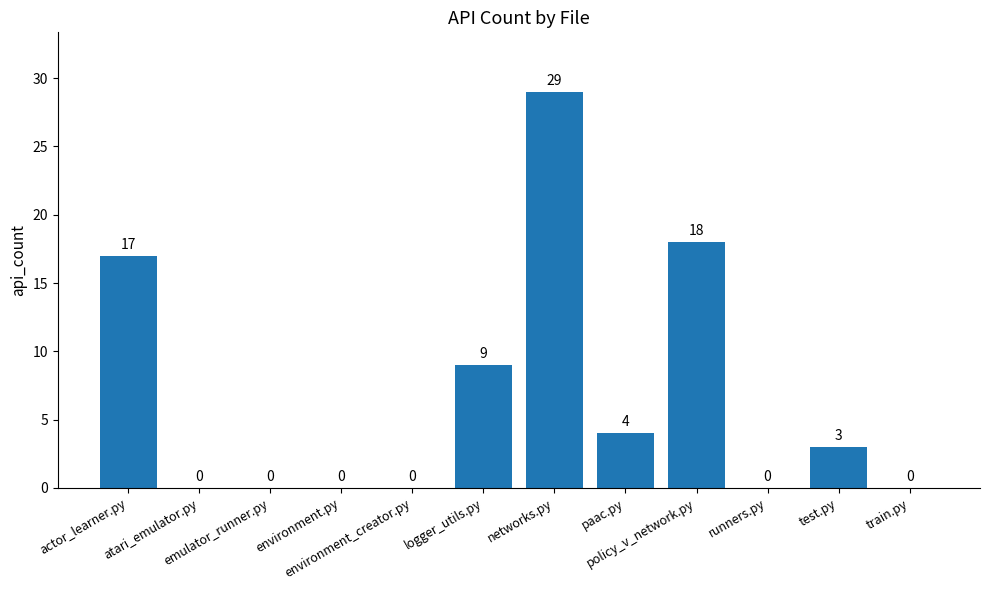

What is the average value?

7